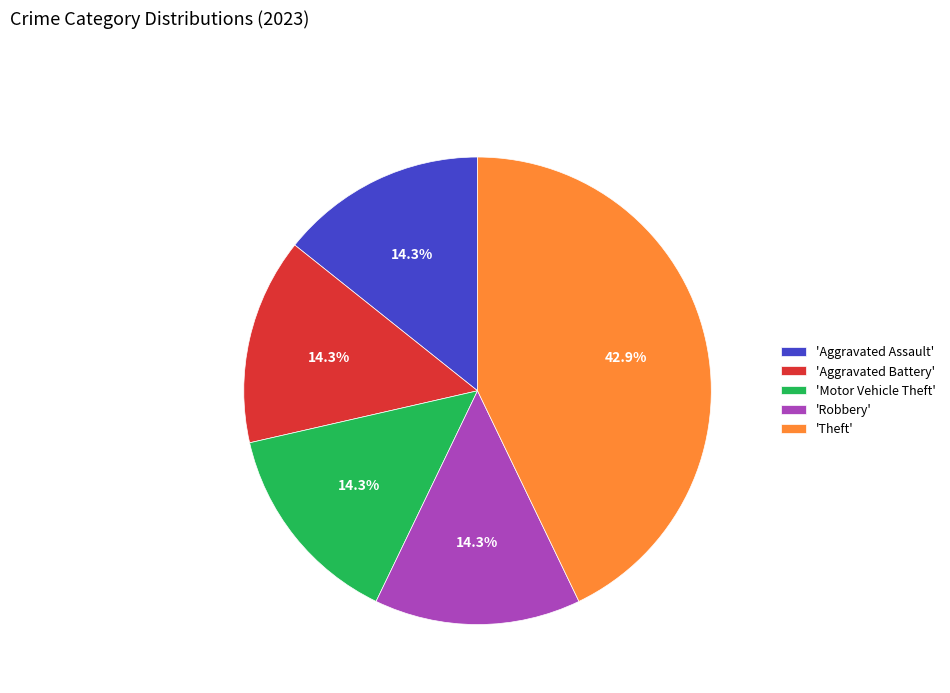

Is the sum of 'Robbery' and 'Aggravated Assault' greater than half?

No